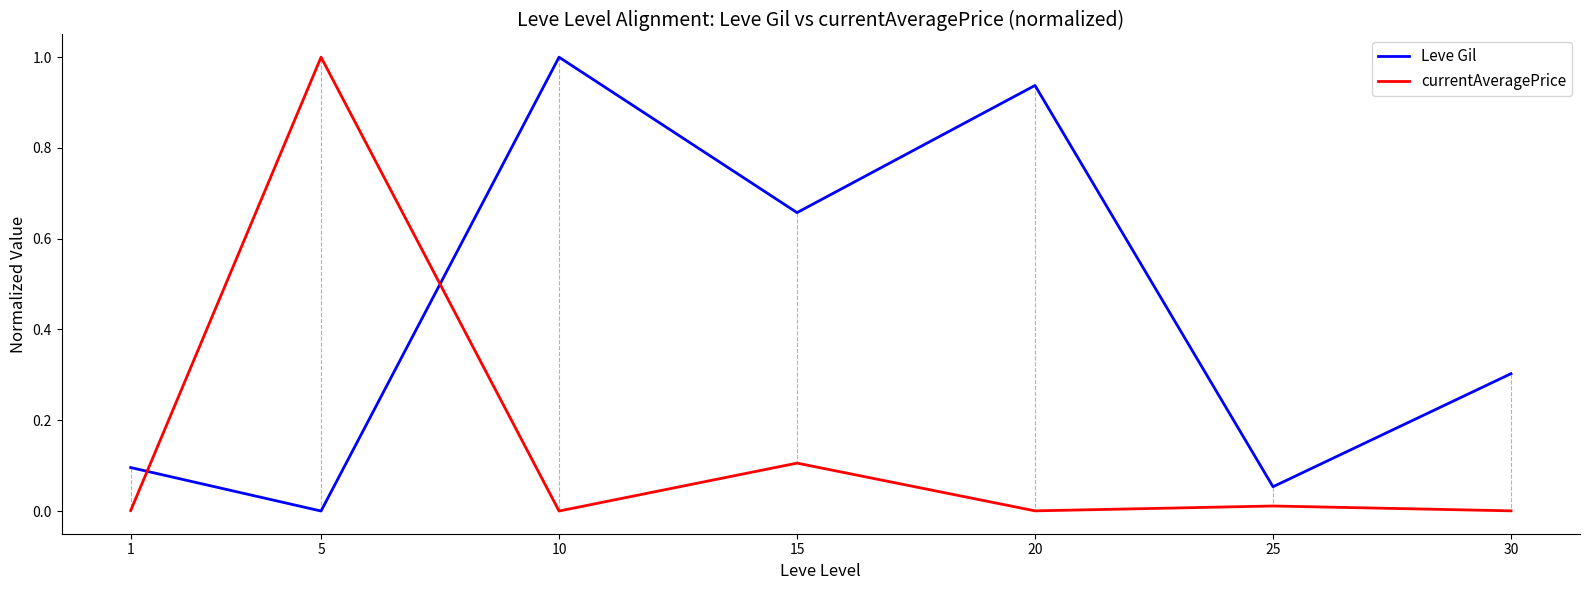

Rank the categories by Leve Gil value from lowest to highest.

5, 25, 1, 30, 15, 20, 10